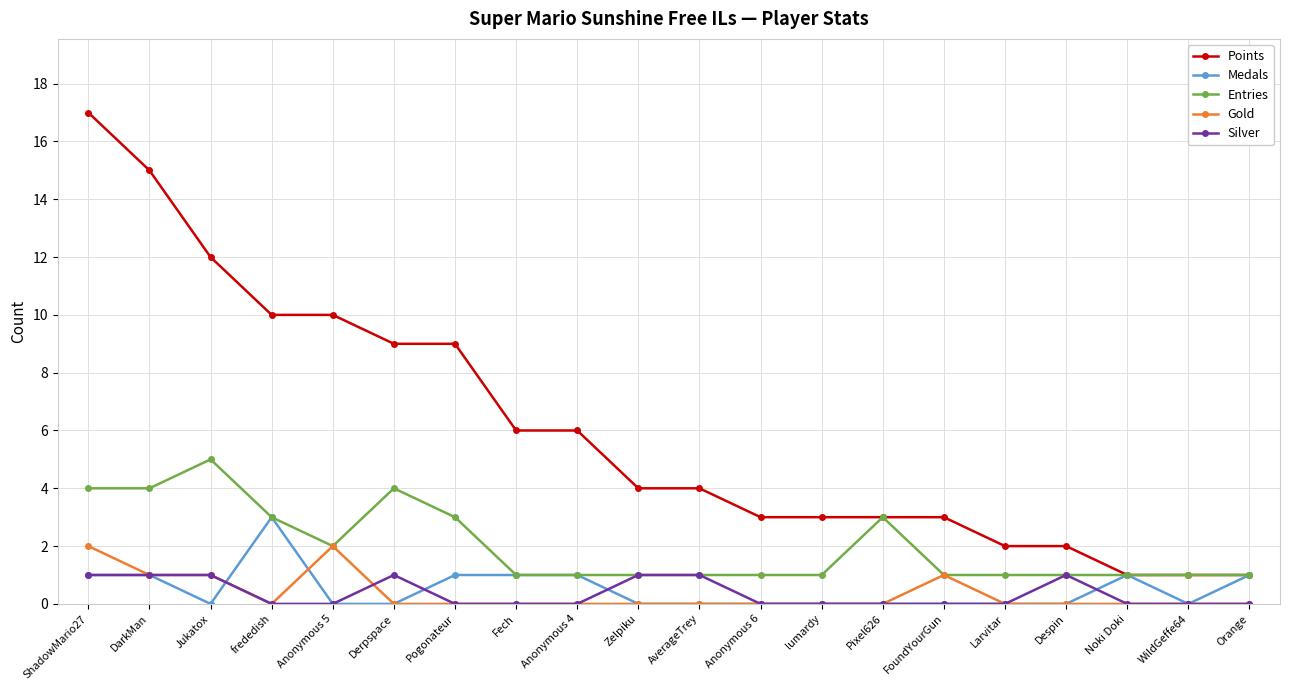

Is the value of Medals at Derpspace greater than the value of Points at AverageTrey?

No